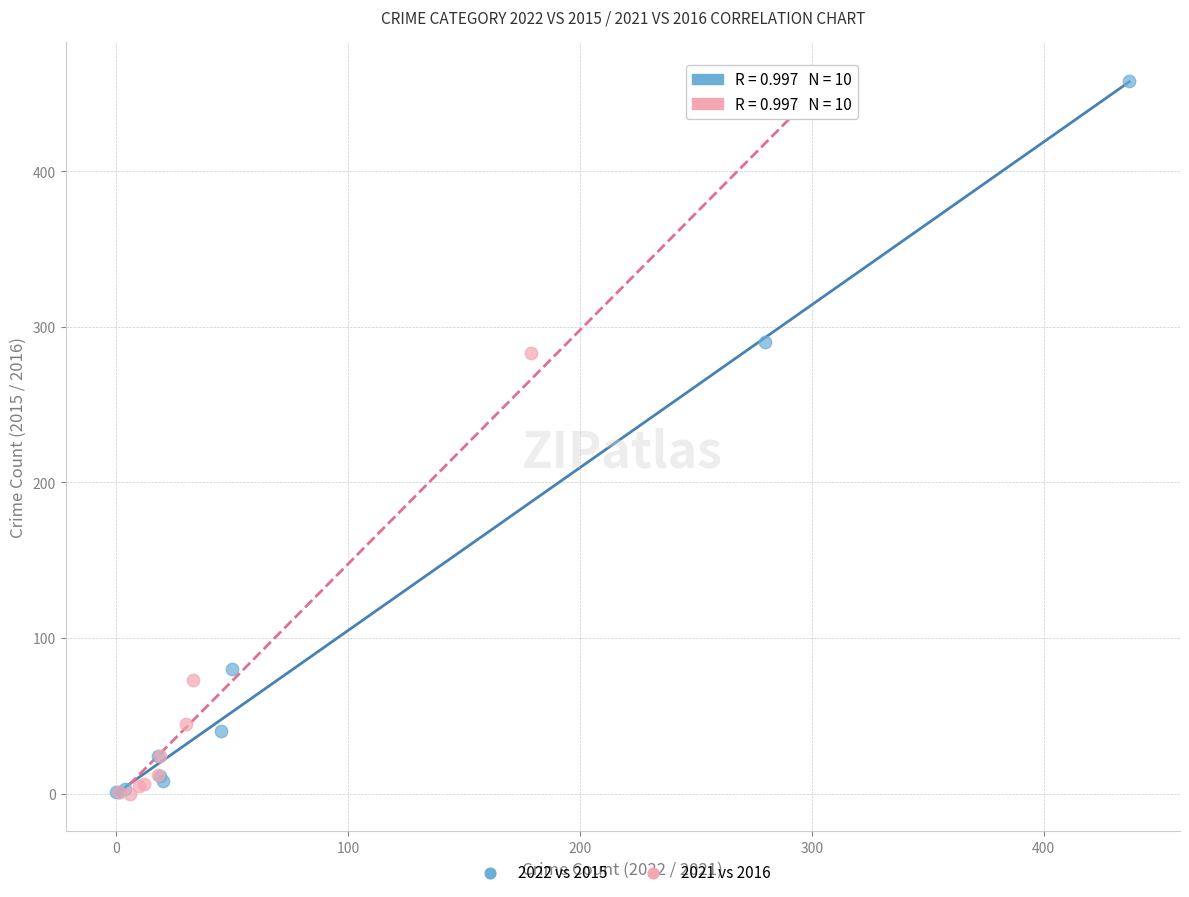

Which series has the largest Y range (max minus min)?

2022 vs 2015